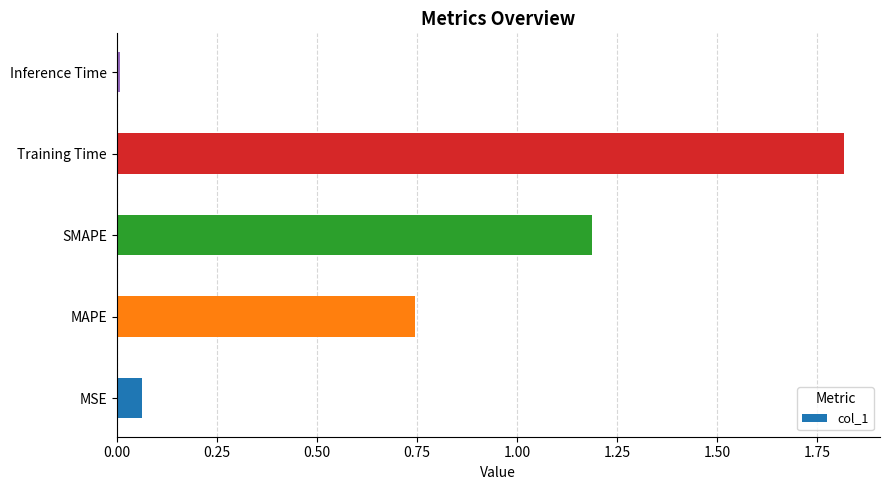

What is the change in value from MSE to SMAPE?

+1.1